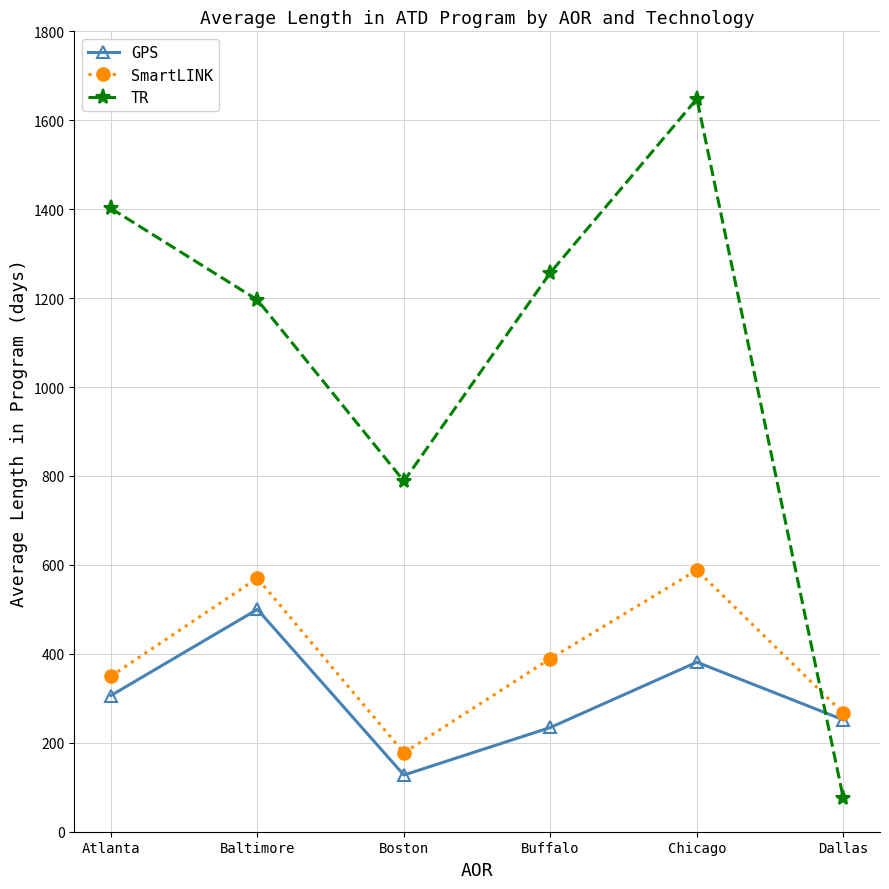

What is the label of the 5th point from the right?

Baltimore